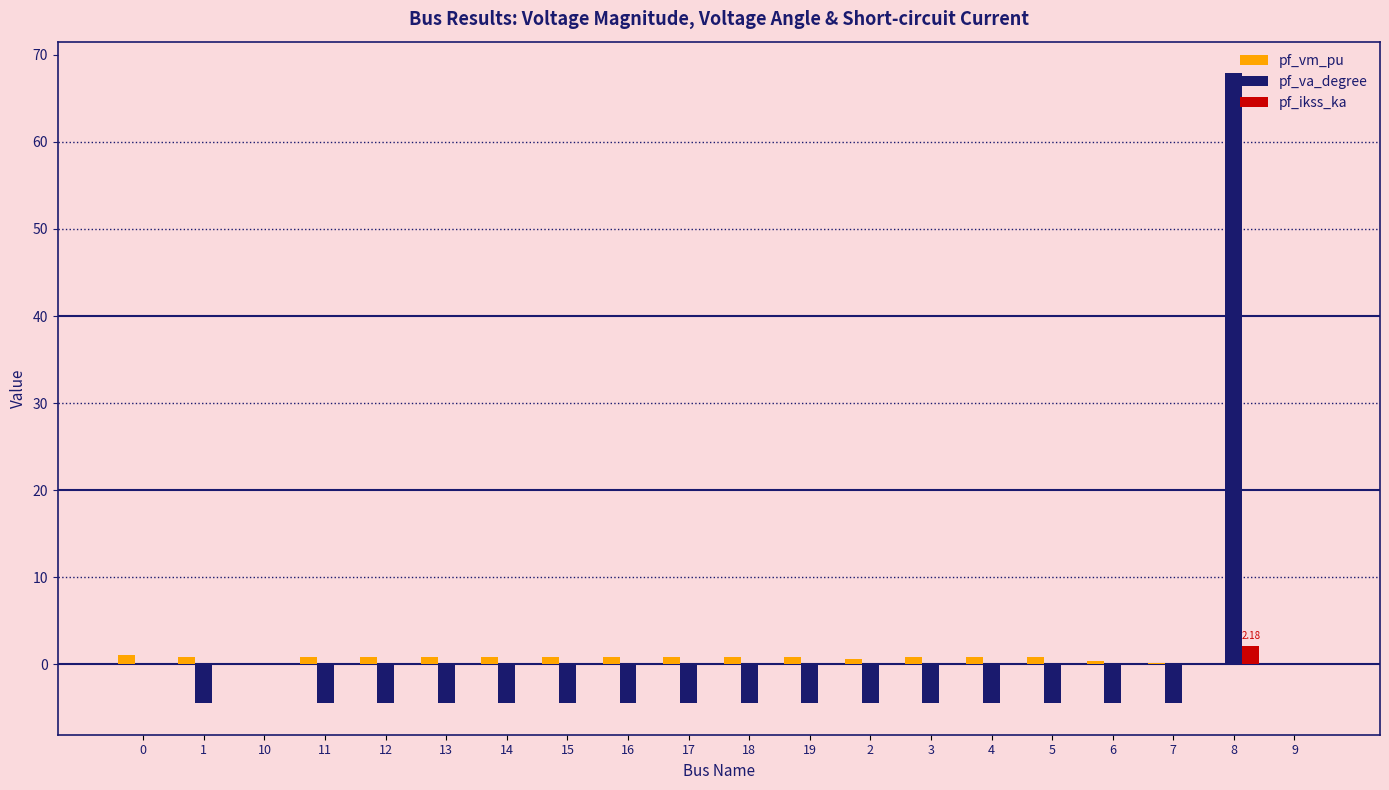

What are all the series names shown in the legend?

pf_vm_pu, pf_va_degree, pf_ikss_ka